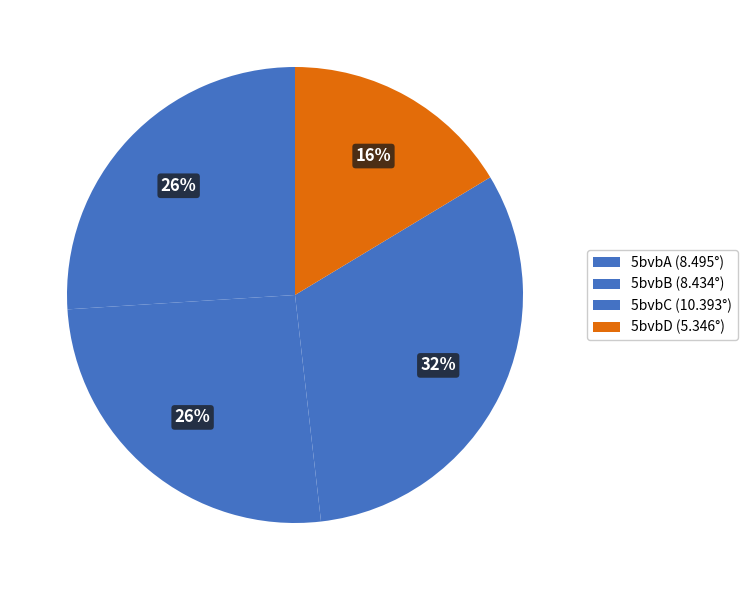

To the nearest percent, what percentage of the pie is 5bvbD?

16%